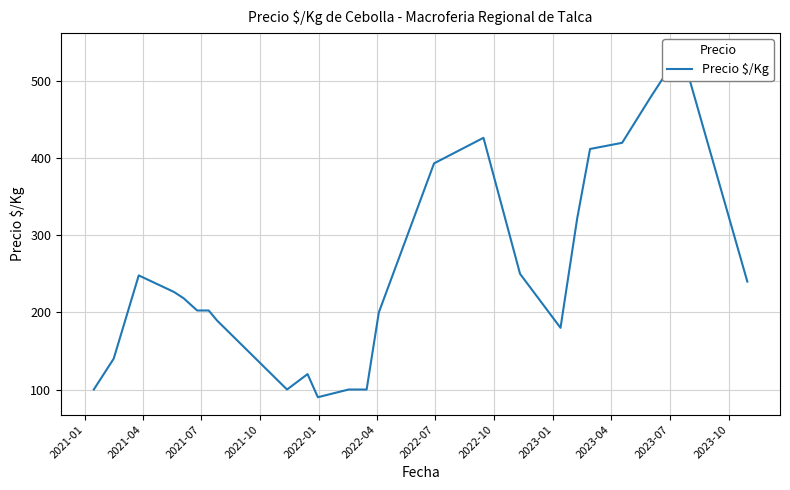

How many interior local valleys (lower than both neighbors) does the data have?

3